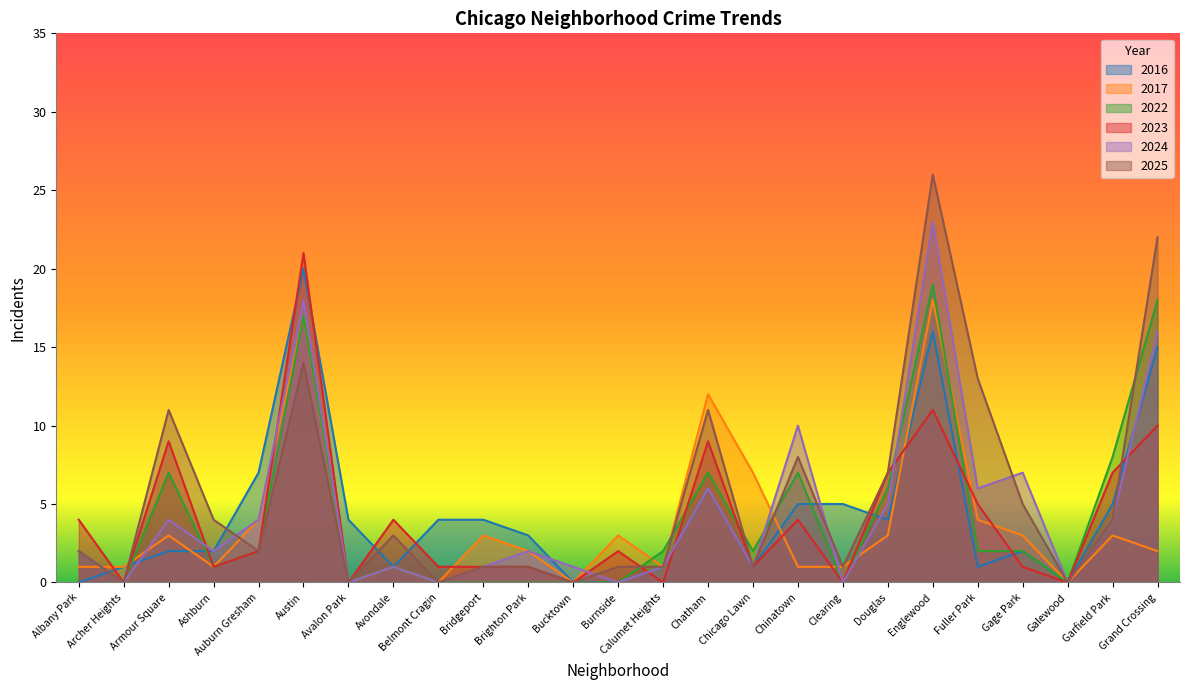

How many series are shown in this chart?

6